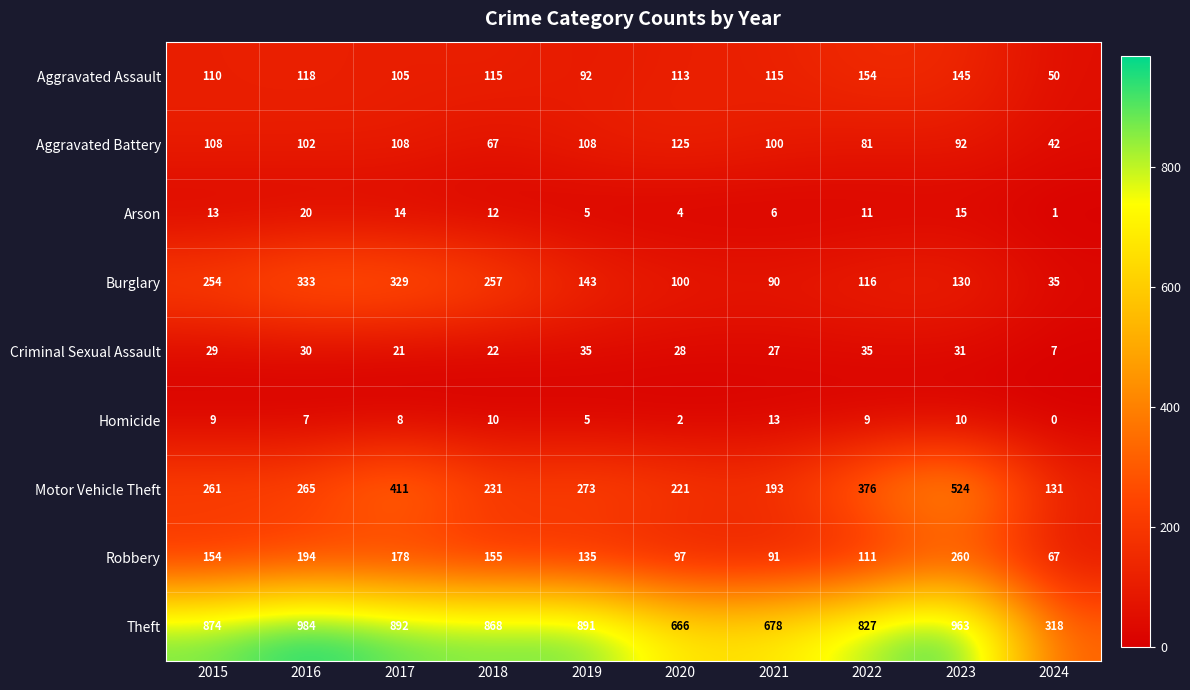

Read the Aggravated Assault value at 2017, to the nearest 5.

105